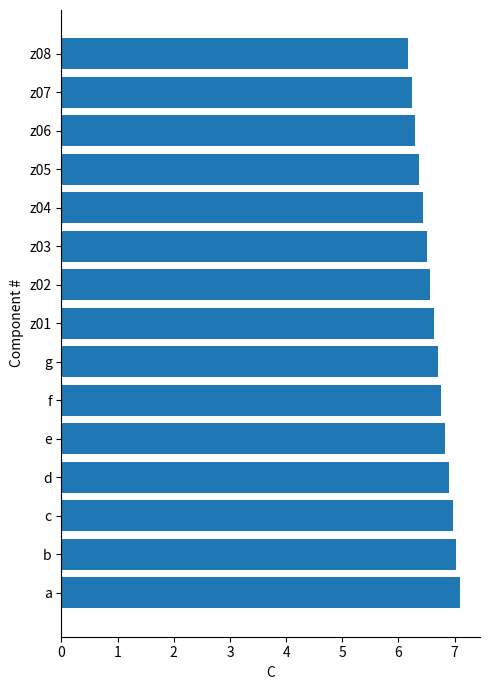

Between b and z06, which is larger?

b